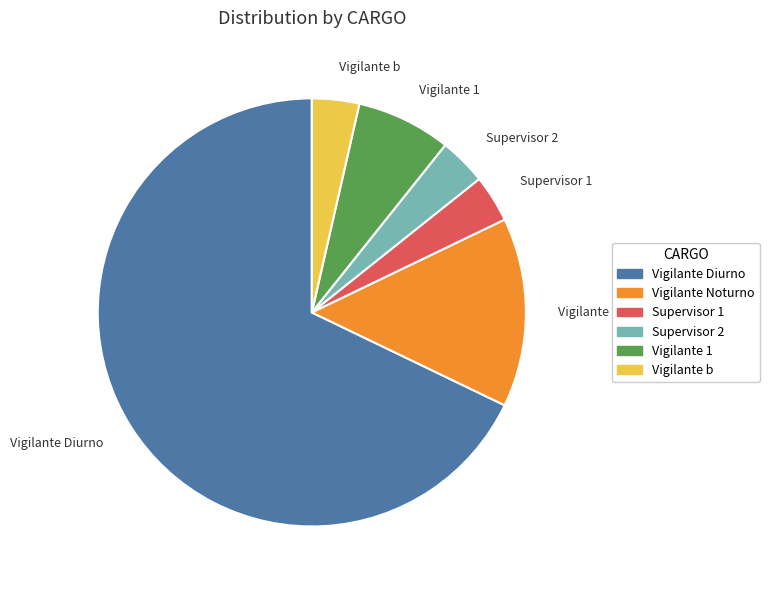

Approximately how many times larger is the value at Vigilante Diurno compared to Vigilante 1?

9.5